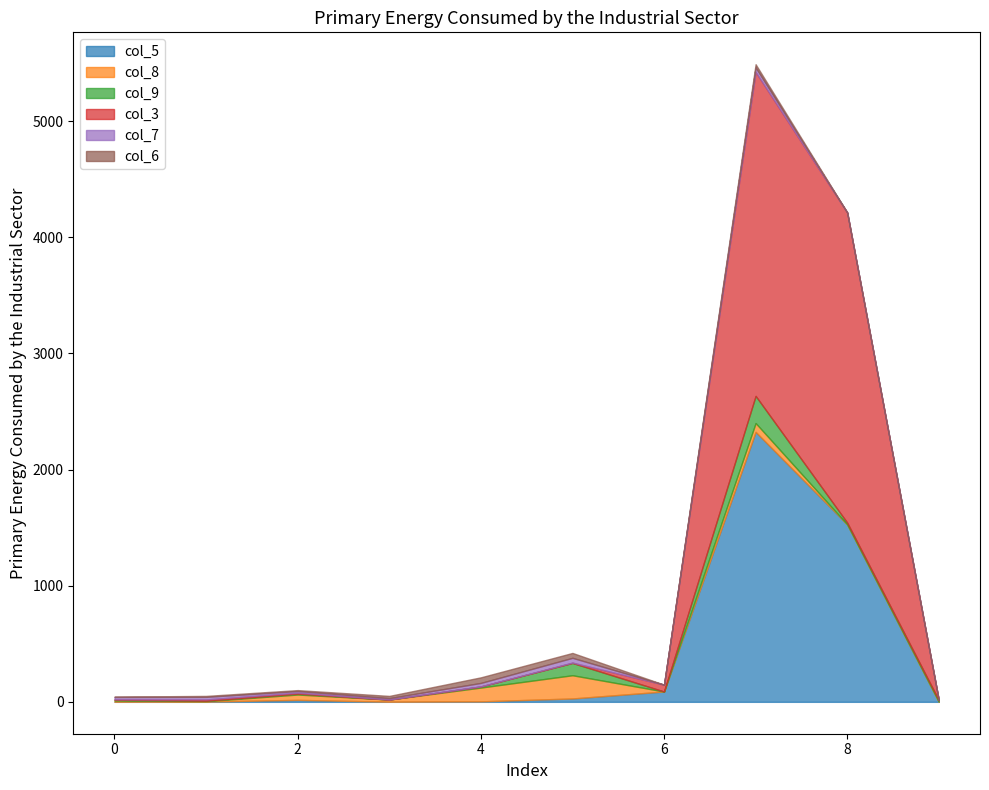

At which label is col_8 closest to 100?

4